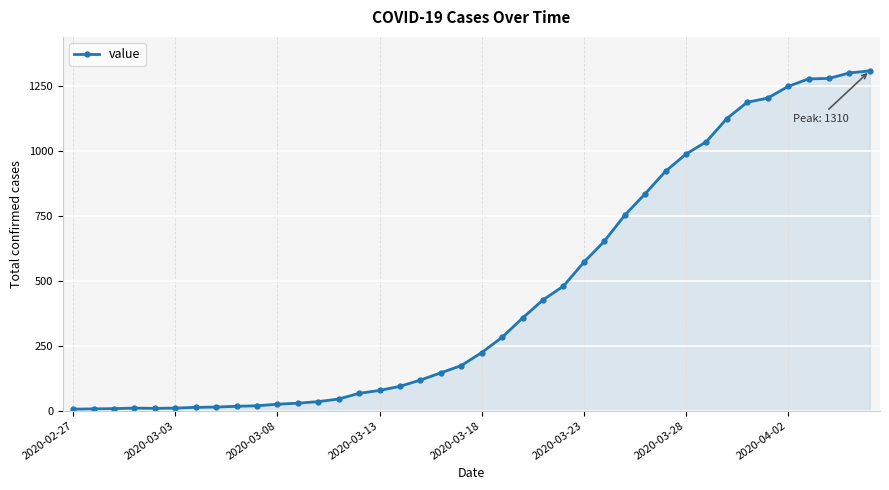

True or false: there are more than 0 points higher than both neighbors.

True